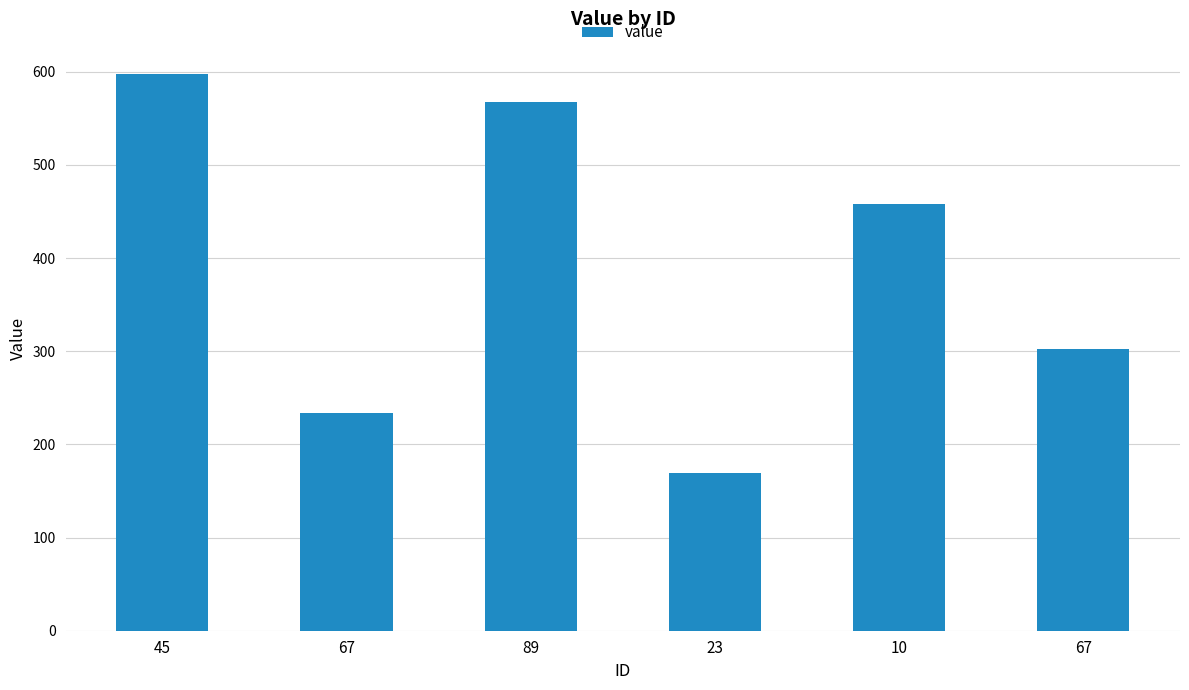

Rank the categories by value from lowest to highest.

23, 67, 67, 10, 89, 45